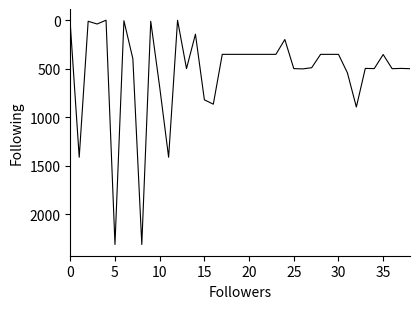

True or false: the data has more than 0 interior local peaks.

True